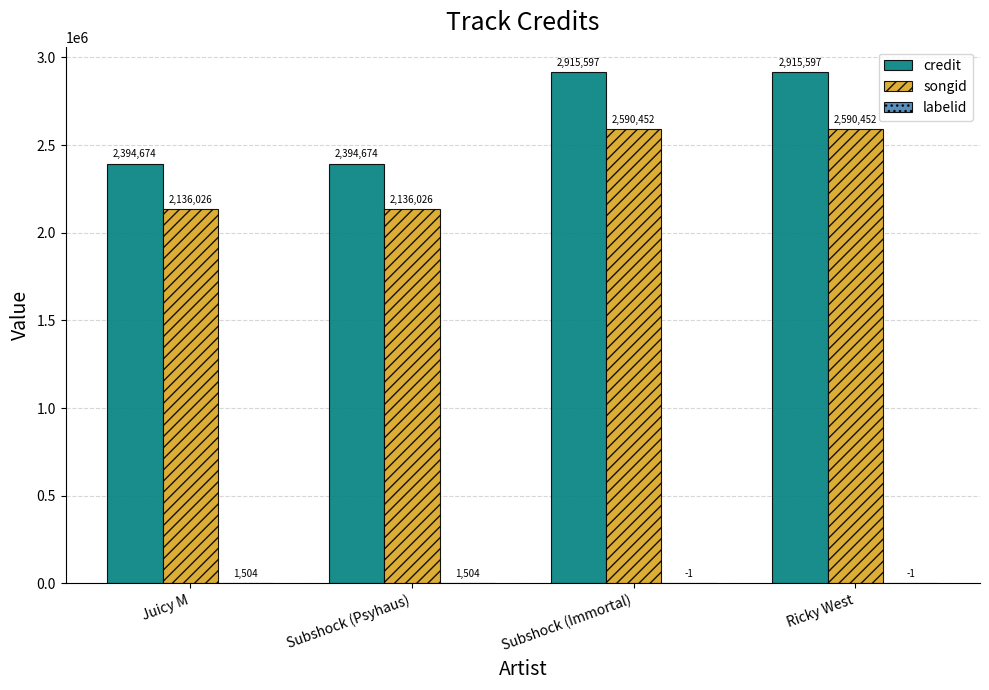

What is the maximum value shown in the chart?

2915597